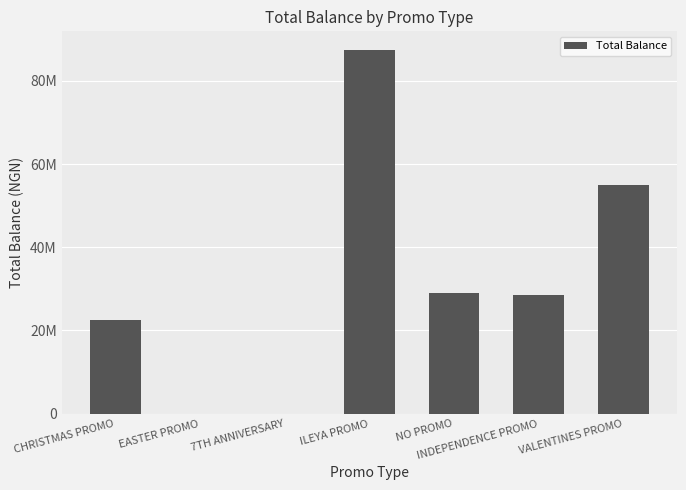

Are the bars horizontal?

No